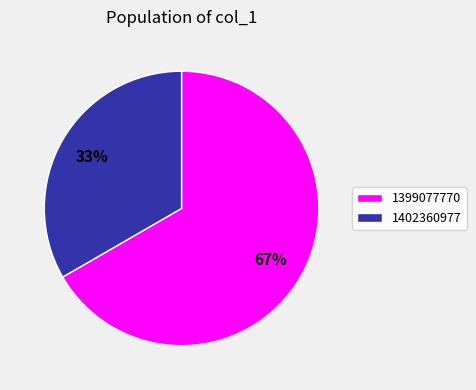

To the nearest percent, what is the average slice percentage?

50%